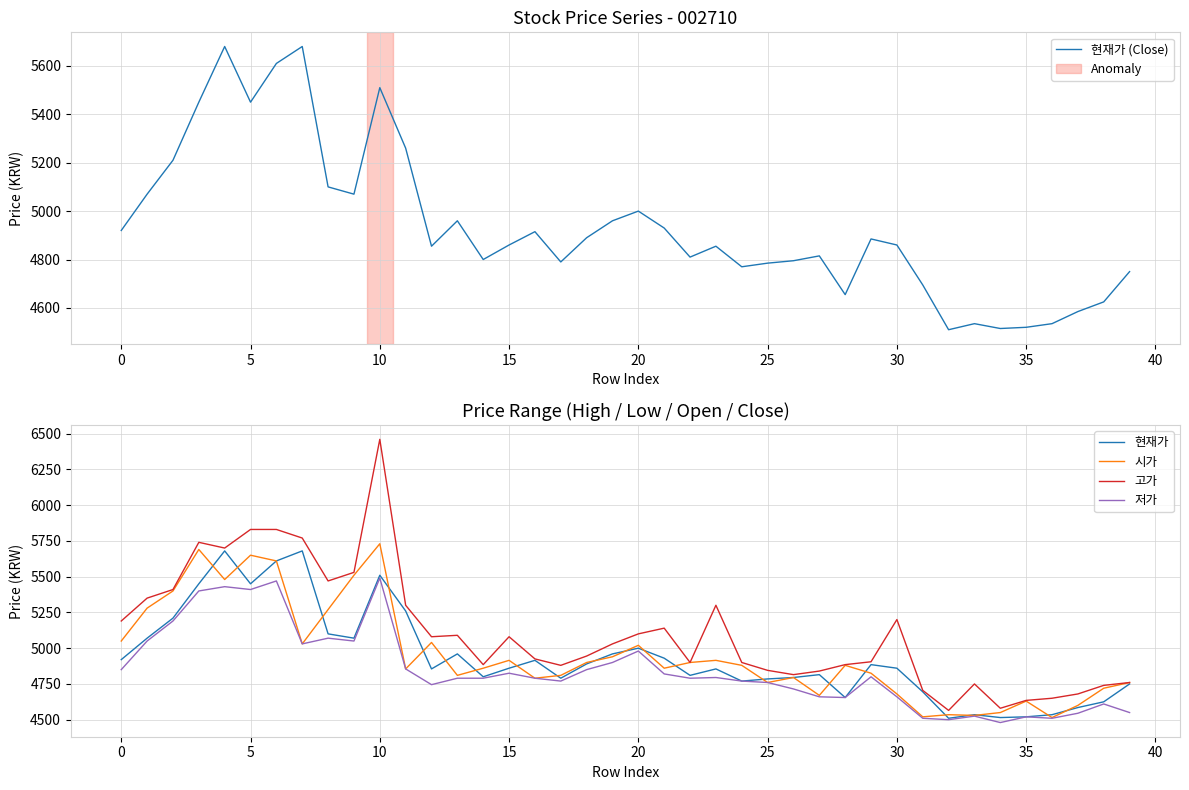

How many data points in 현재가 are less than 4860?

19